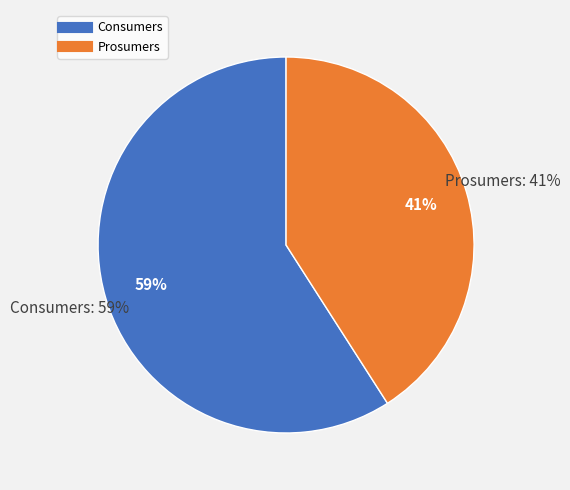

Is there a majority slice in this chart?

Yes